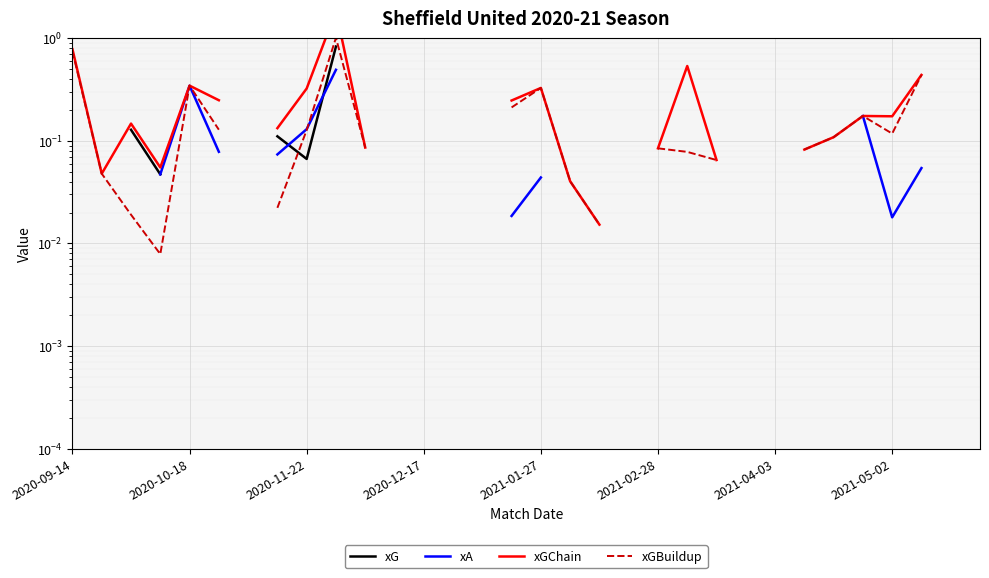

Is the value of xA at 2020-10-18 greater than the value of xGChain at 12?

No